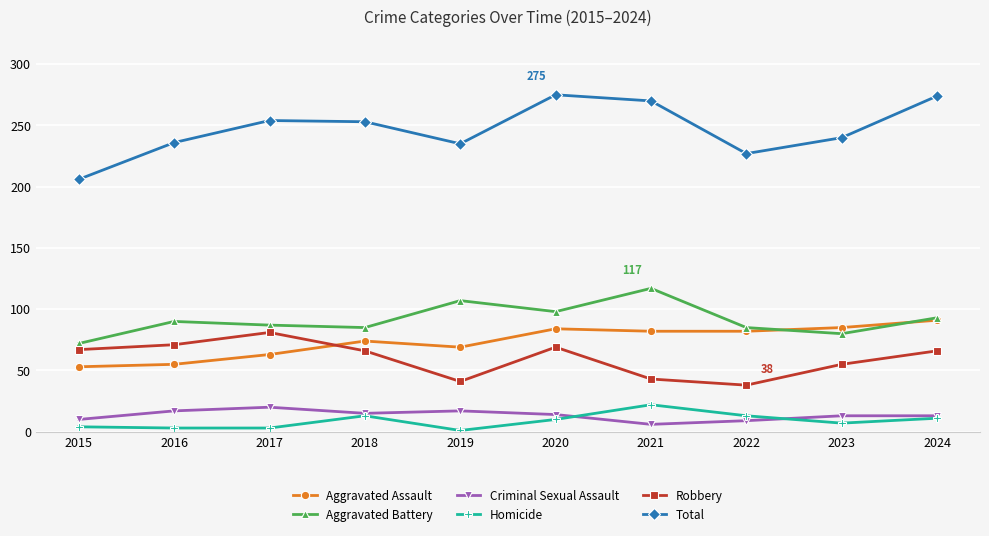

How many times do Aggravated Assault and Robbery cross each other?

1